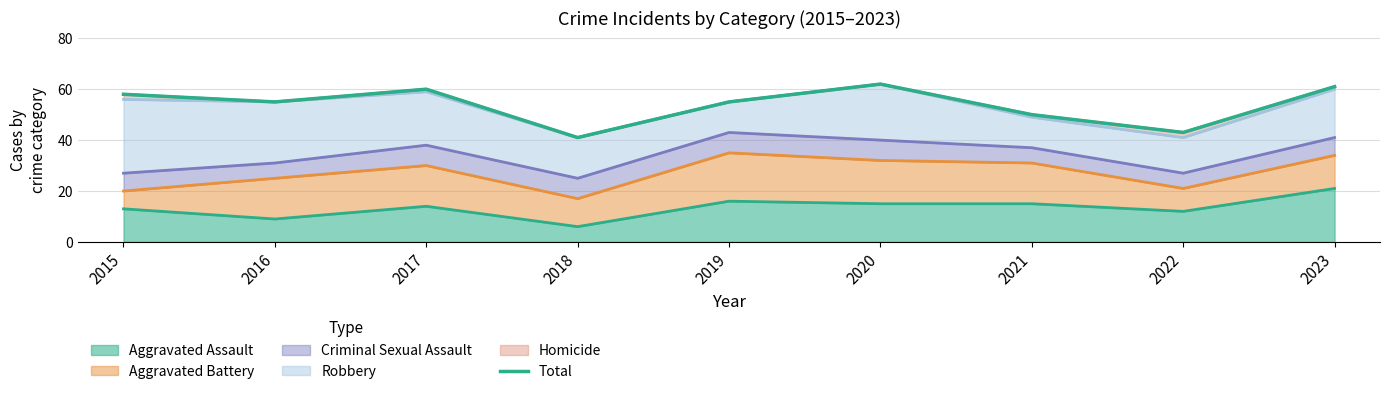

Which category has the highest value across all series?

2020